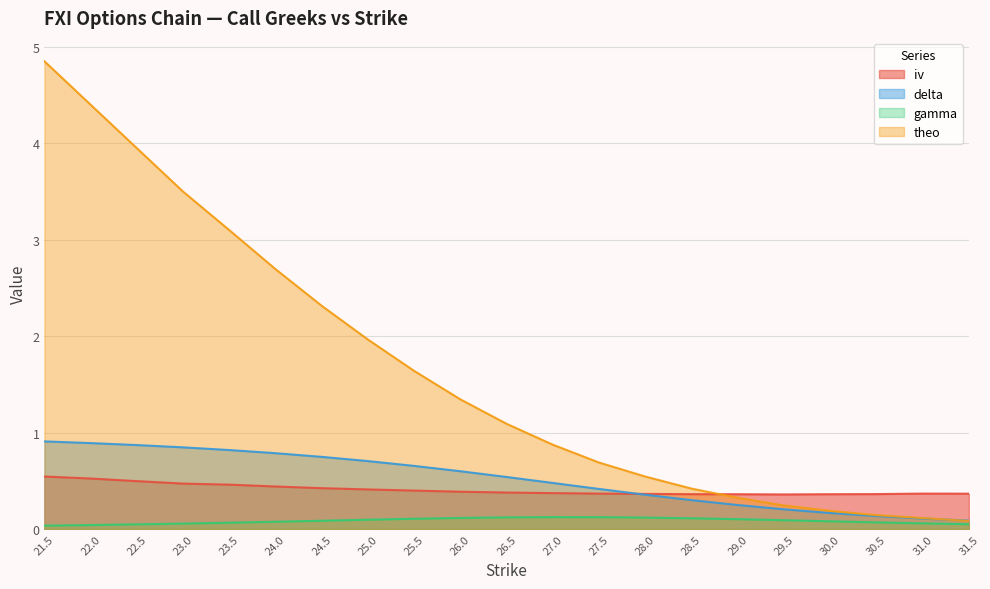

Reading right to left, what are all the values shown in this chart?

iv: 0.4	0.4	0.4	0.4	0.4	0.4	0.4	0.4	0.4	0.4	0.4	0.4	0.4	0.4	0.4	0.4	0.5	0.5	0.5	0.5	0.5
delta: 0.1	0.1	0.1	0.2	0.2	0.2	0.3	0.4	0.4	0.5	0.5	0.6	0.7	0.7	0.7	0.8	0.8	0.8	0.9	0.9	0.9
gamma: 0.1	0.1	0.1	0.1	0.1	0.1	0.1	0.1	0.1	0.1	0.1	0.1	0.1	0.1	0.1	0.1	0.1	0.1	0.0	0.0	0.0
theo: 0.1	0.1	0.1	0.2	0.2	0.3	0.4	0.5	0.7	0.9	1.1	1.3	1.6	2.0	2.3	2.7	3.1	3.5	3.9	4.4	4.9